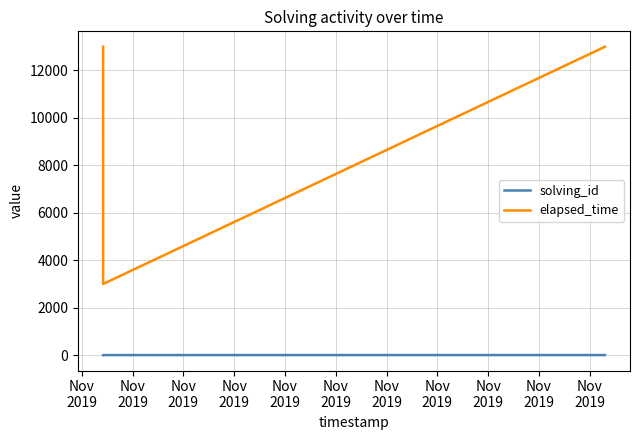

List the series in order of their overall mean, highest first.

elapsed_time, solving_id